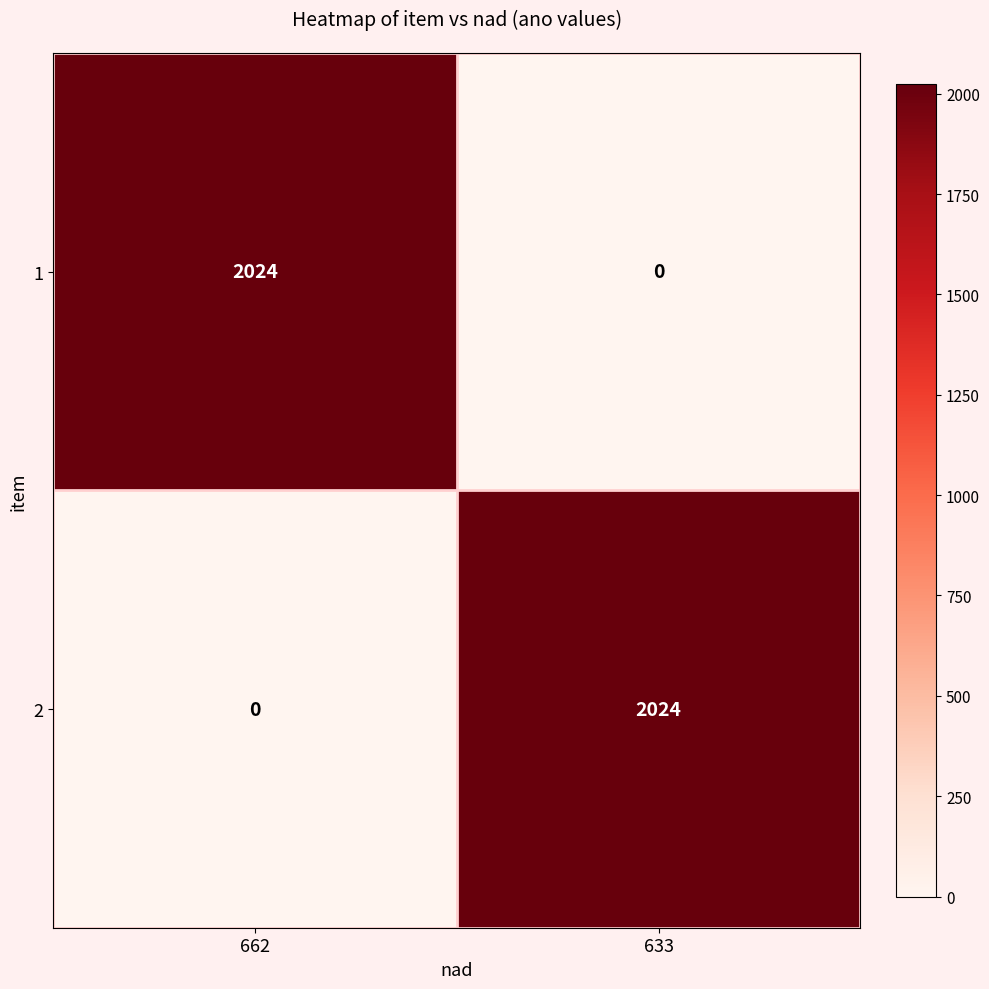

What is the maximum value shown in the chart?

2024